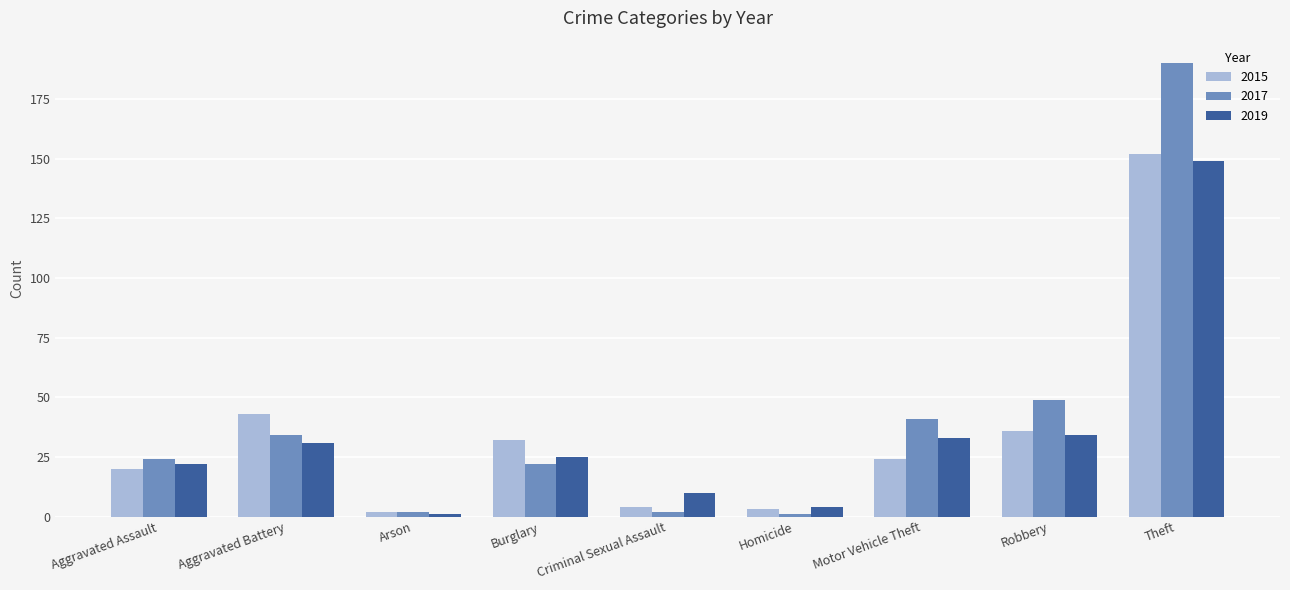

What is the difference between the maximum and minimum values in the 2015 series?

150